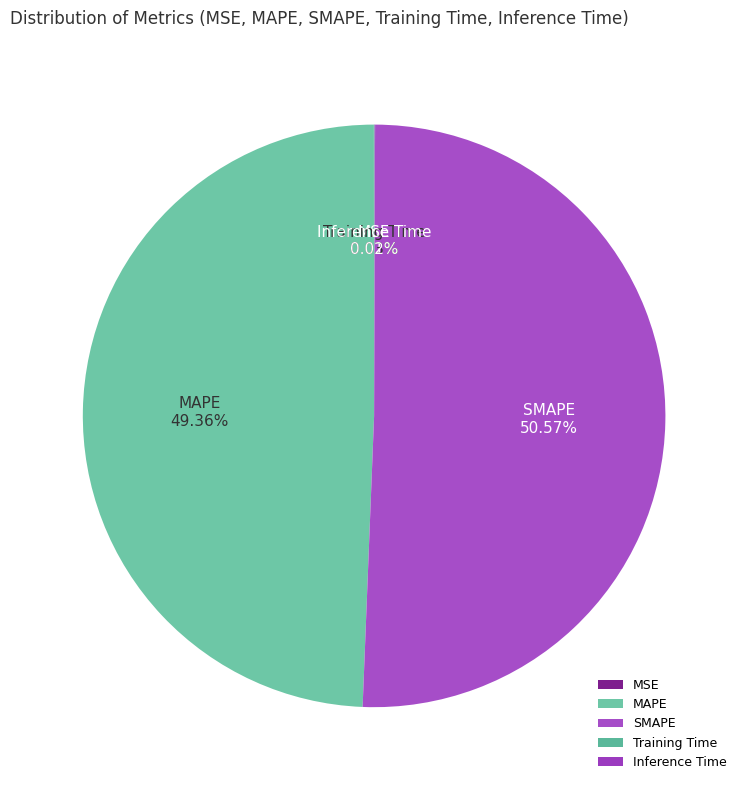

Is SMAPE the majority of the pie?

Yes